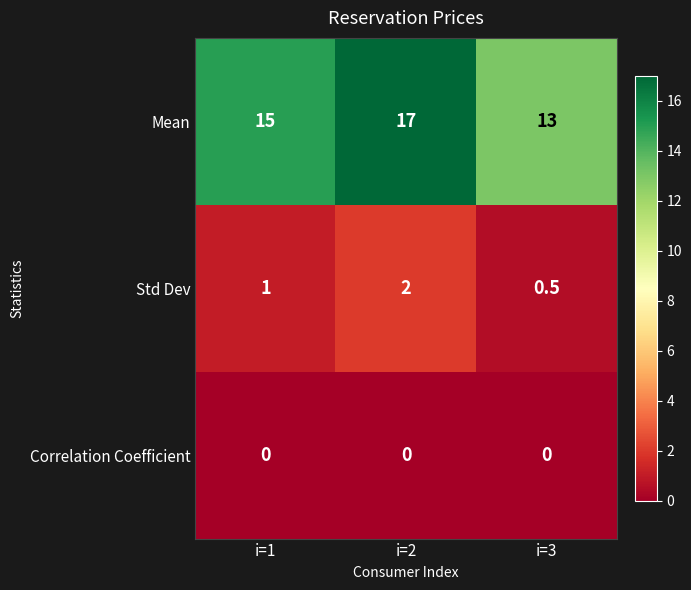

Reading left to right, list all the values displayed in this chart.

Mean: i=1=15.0	i=2=17.0	i=3=13.0
Std Dev: i=1=1.0	i=2=2.0	i=3=0.5
Correlation Coefficient: i=1=0.0	i=2=0.0	i=3=0.0